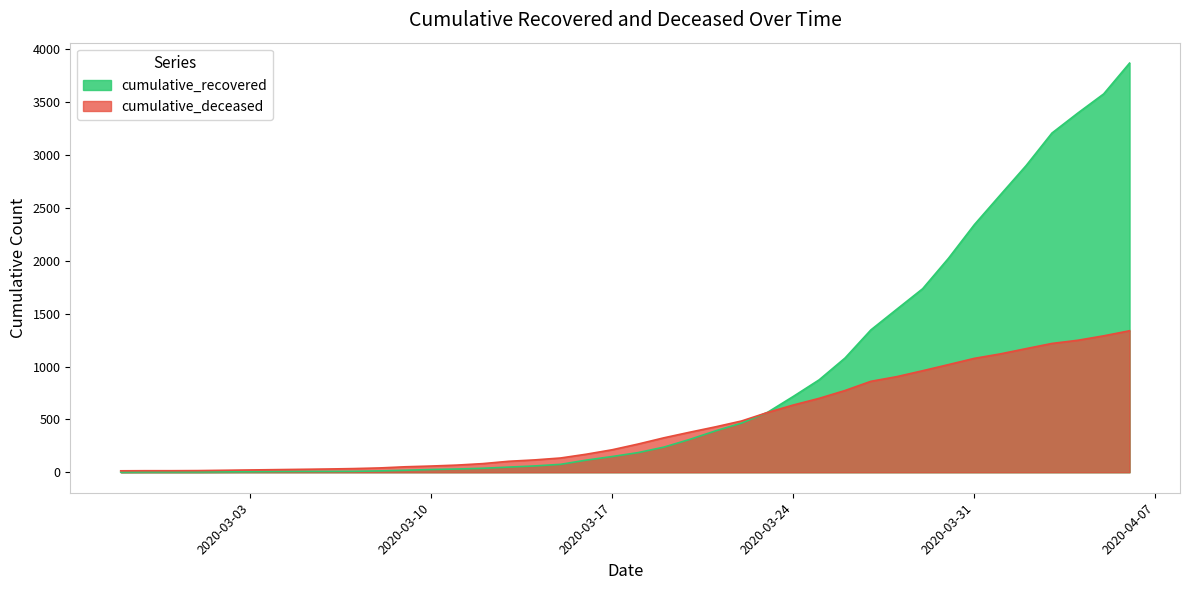

True or false: cumulative_recovered has a value of 568 at 2020-03-21.

False